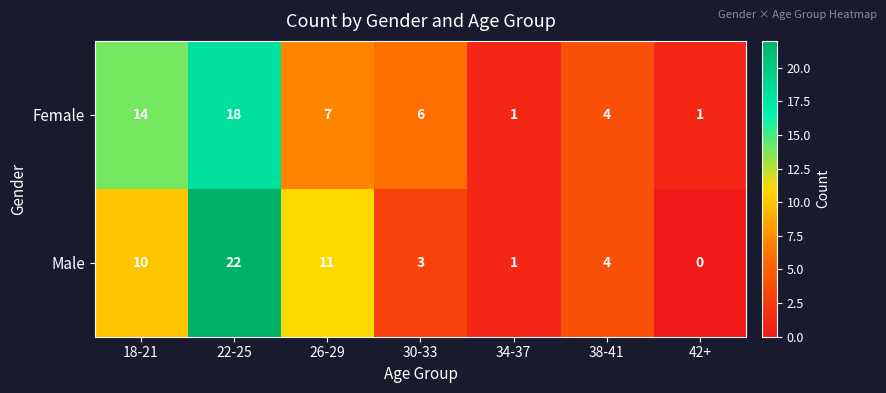

True or false: Male has a value of 10 at 18-21.

True